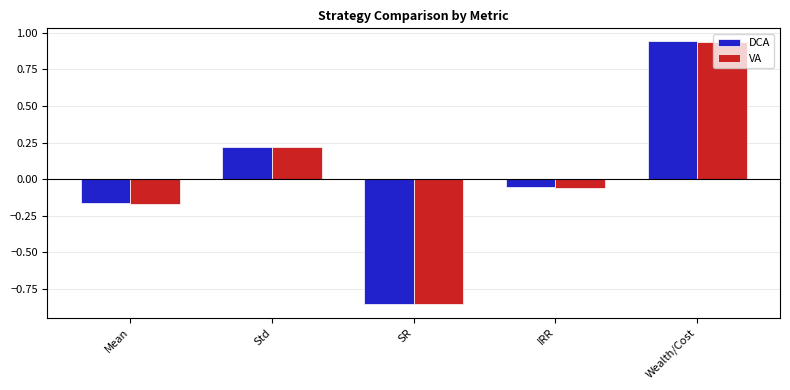

What is the sum of all VA values?

0.1